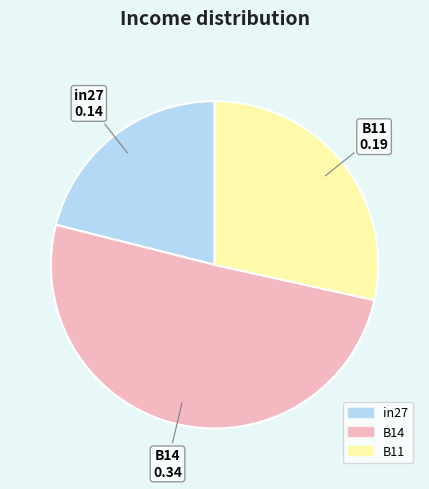

How many slices are in this pie chart?

3